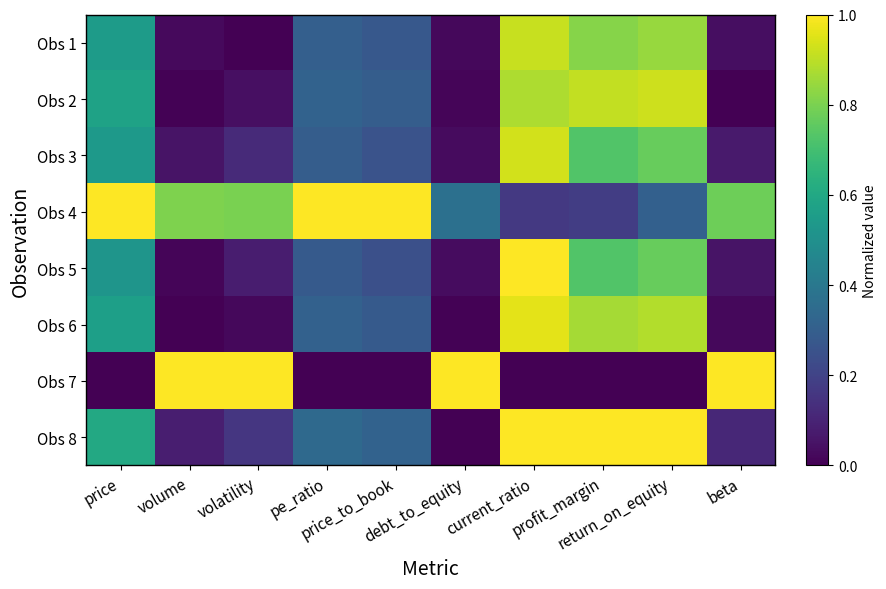

Which series has the widest spread of values?

Obs 7